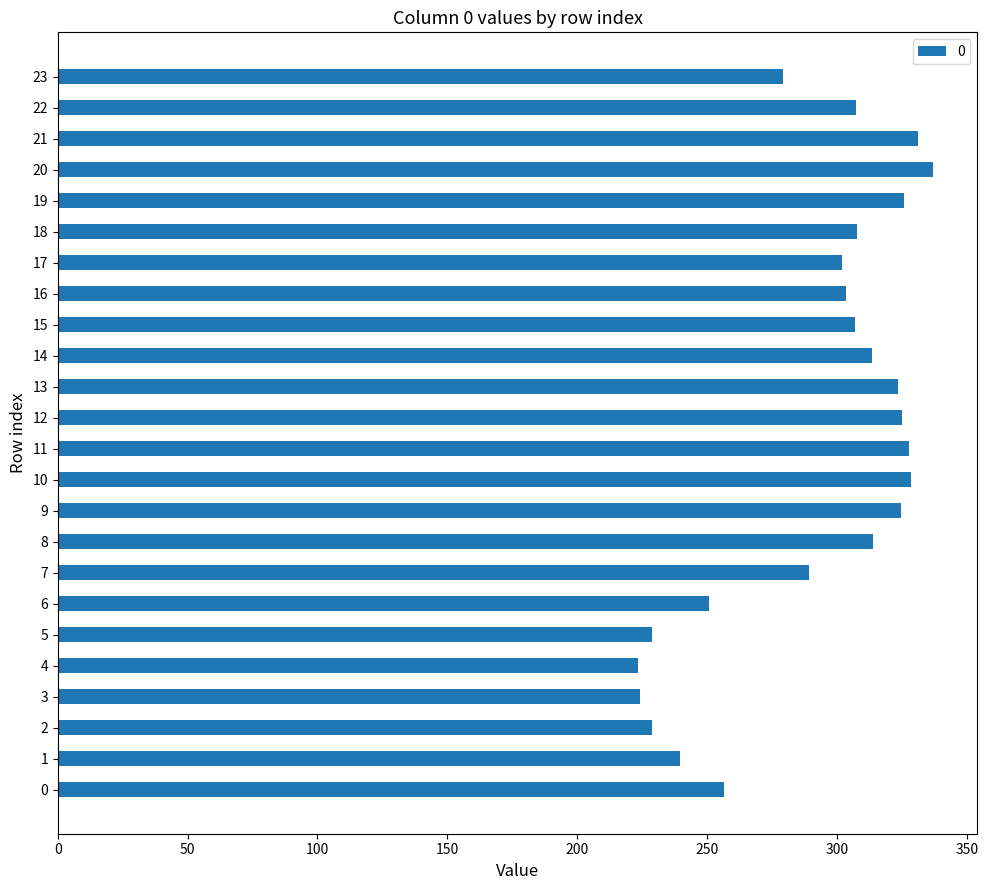

What is the difference between the maximum and second lowest values?

113.1